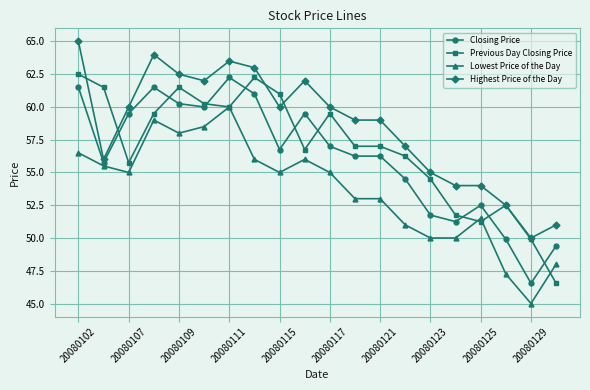

What is the value of the Highest Price of the Day point at the 14th from the left?

57.0